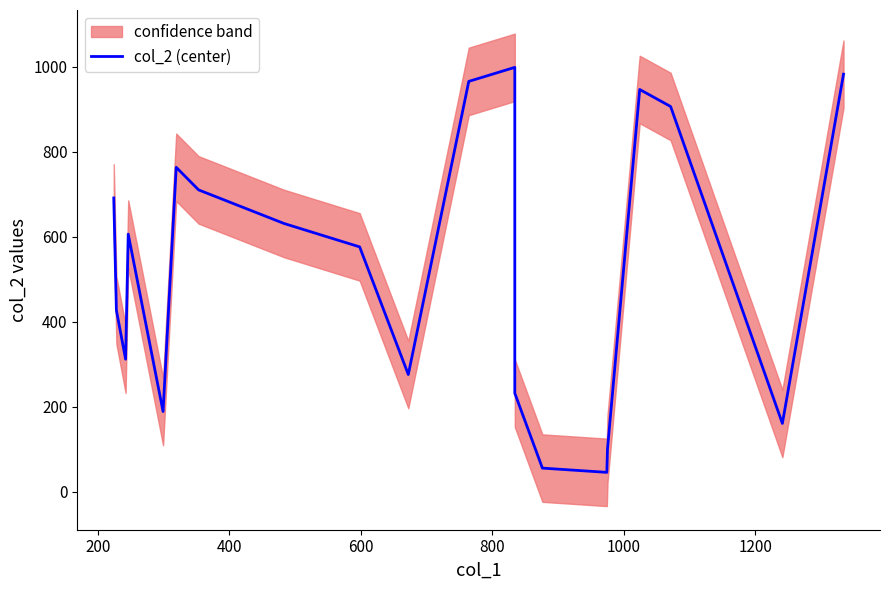

Reading left to right, list all the values displayed in this chart.

691	427	312	606	189	763	710	631	576	276	965	998	232	56	46	101	946	906	161	982